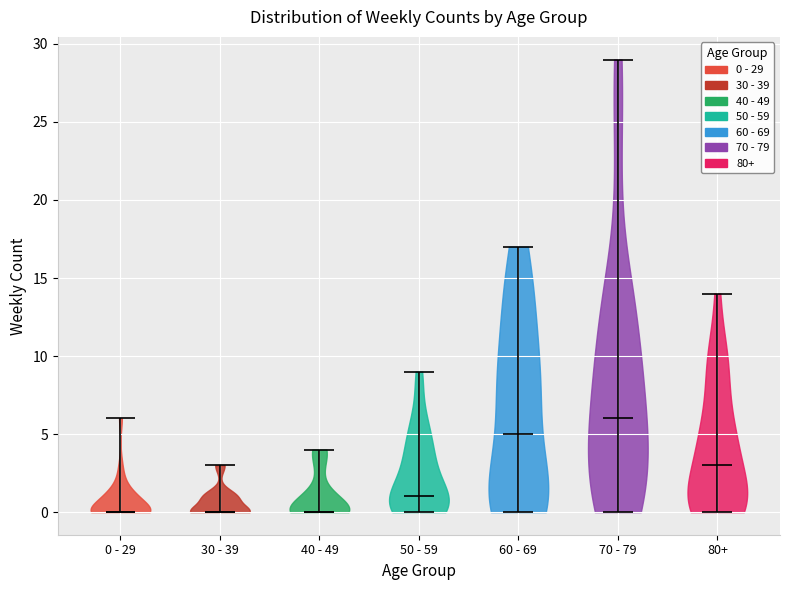

Reading left to right, read every violin against the y-axis: where its median line is, and the lowest and highest points it reaches. The values are not printed on the chart, so give them approximately, as read against the axis.

0 - 29: median line 0, lowest point 0, highest point 6
30 - 39: median line 0, lowest point 0, highest point 3
40 - 49: median line 0, lowest point 0, highest point 4
50 - 59: median line 1, lowest point 0, highest point 9
60 - 69: median line 5, lowest point 0, highest point 17
70 - 79: median line 6, lowest point 0, highest point 29
80+: median line 3, lowest point 0, highest point 14